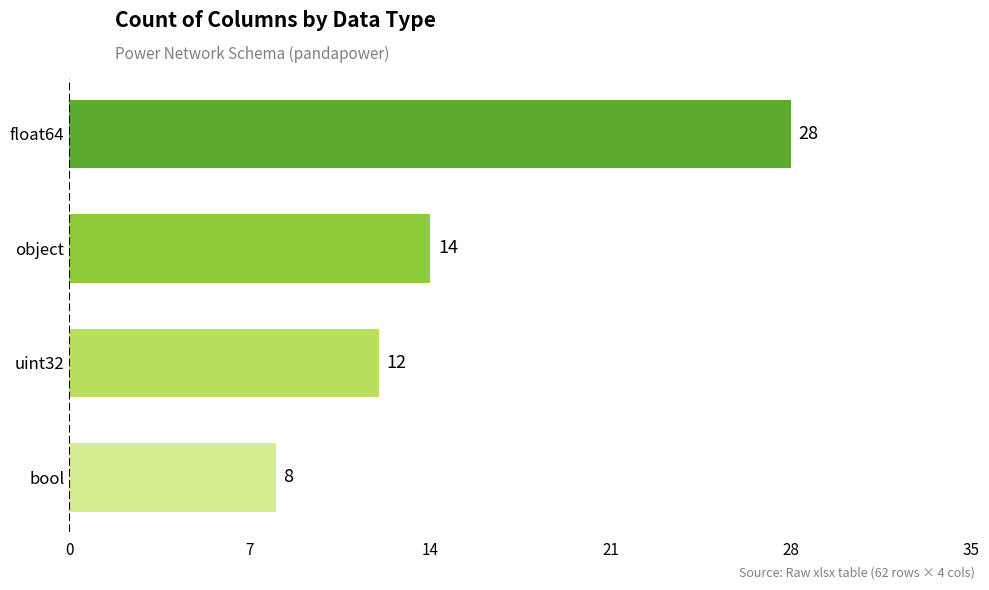

The value at uint32 is 12. True or false?

True